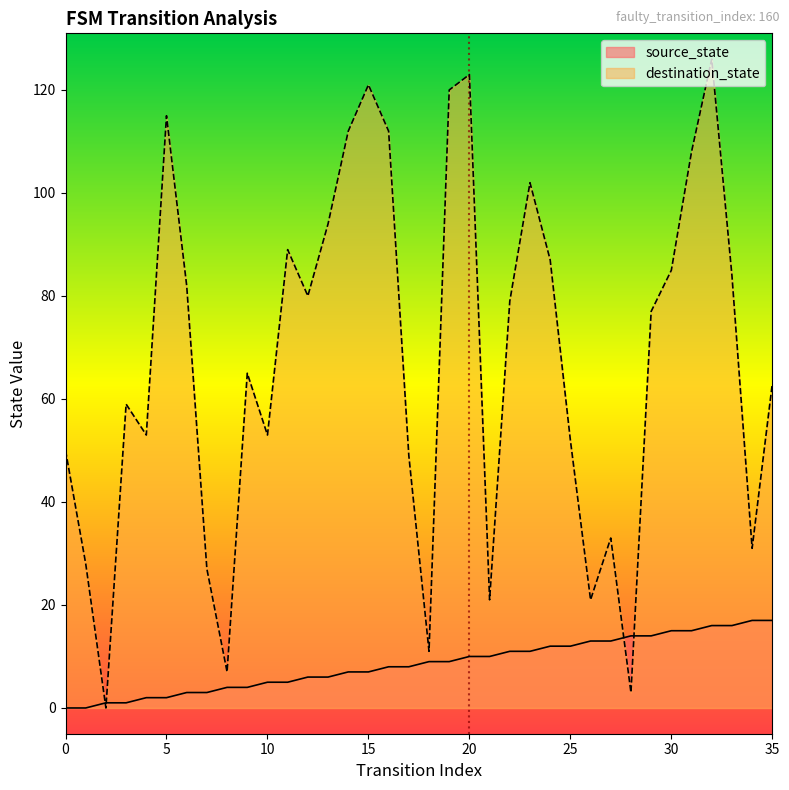

Does the chart have visible grid lines?

No